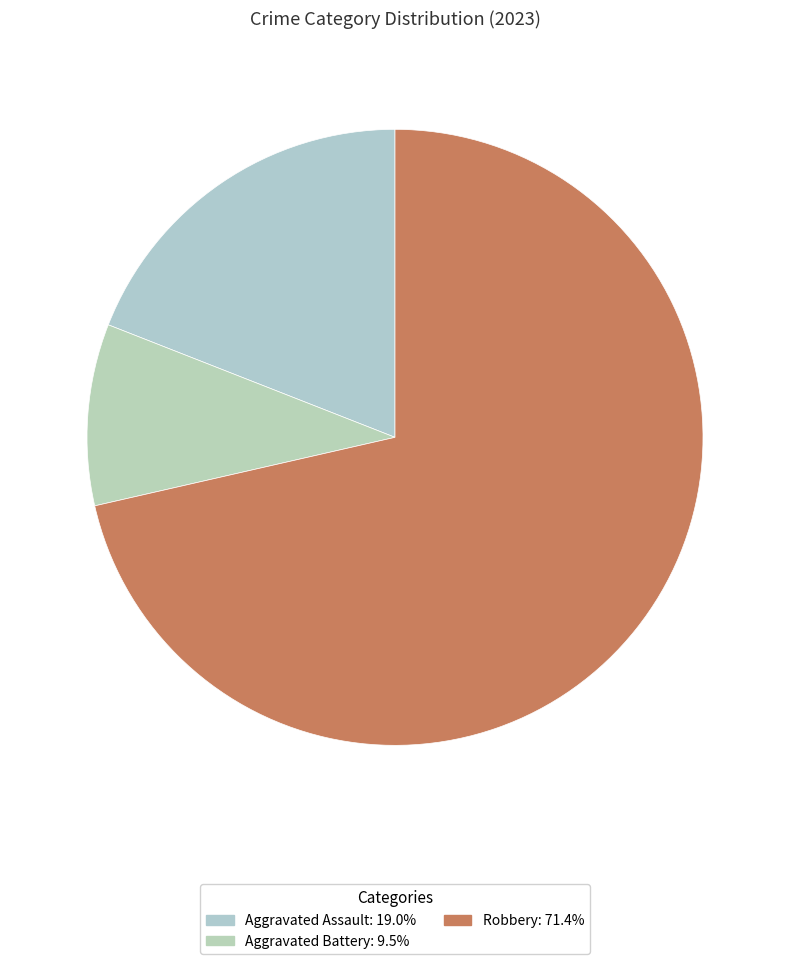

Count the number of slices in the pie.

3